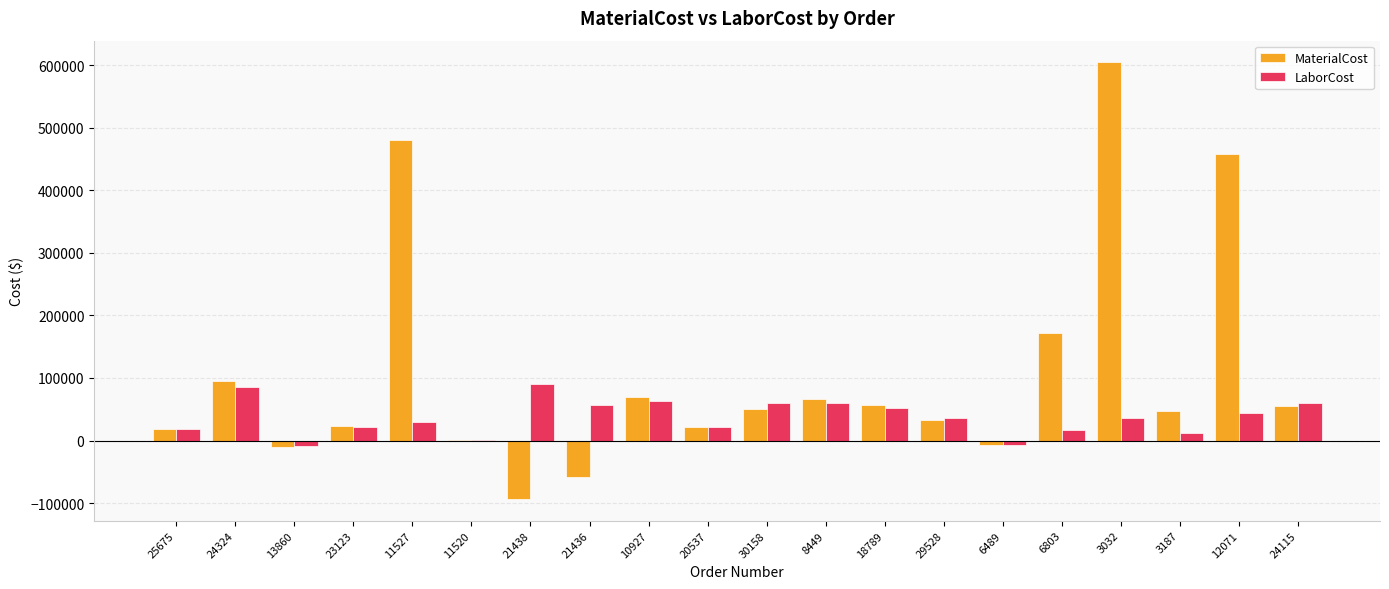

Is the value of LaborCost at 18789 greater than the value of MaterialCost at 11520?

Yes